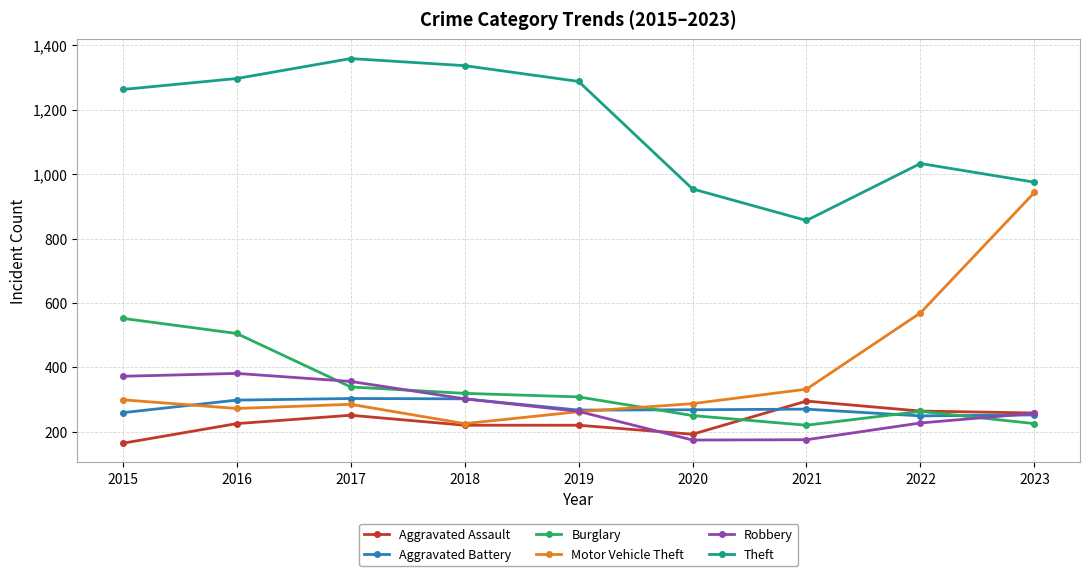

What is the sum of the Aggravated Battery values at 2022 and 2020?

517